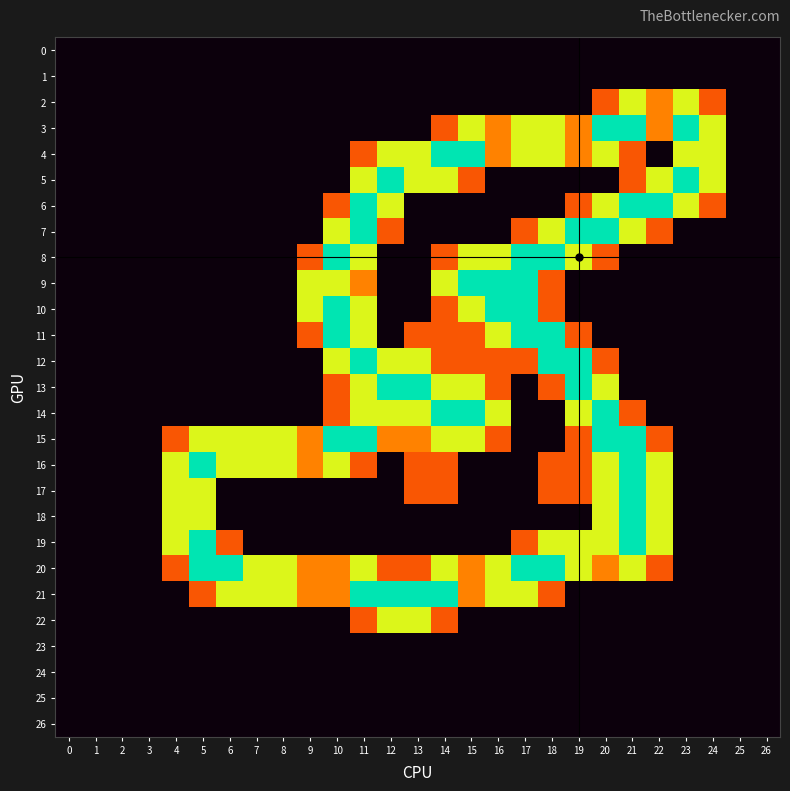

What is the maximum value shown in the chart?

2.0